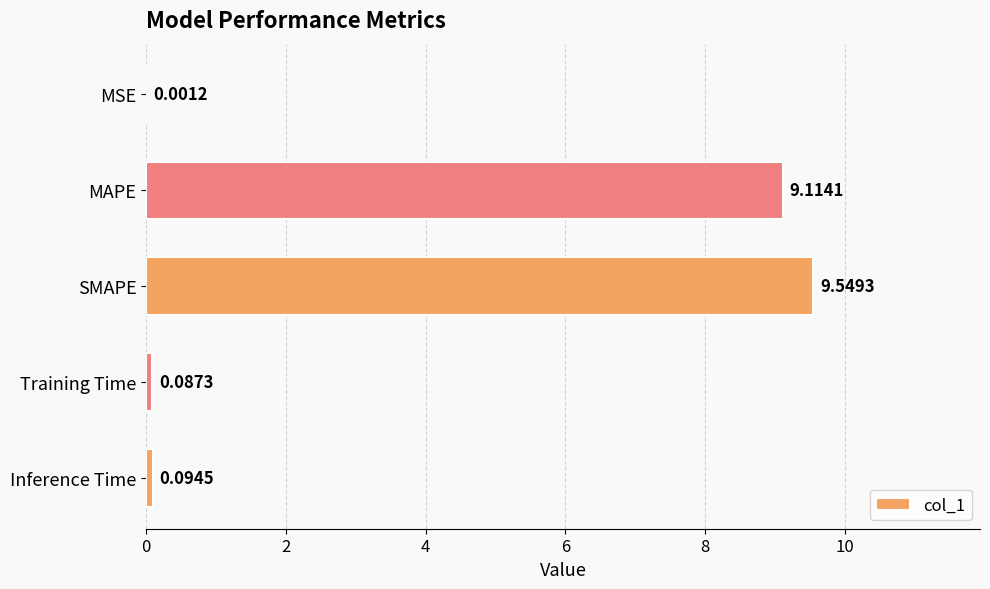

Where is the data nearest to the value 4?

Inference Time